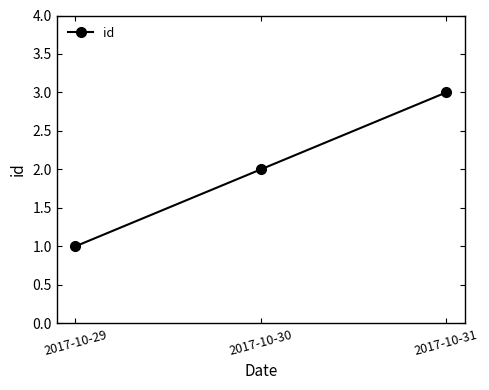

Where is the data nearest to the value 2?

2017-10-30